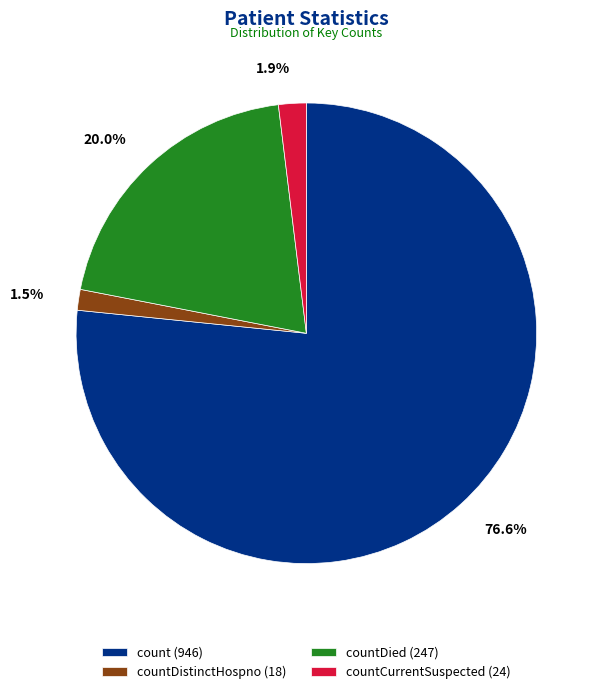

How many segments does this pie chart have?

4